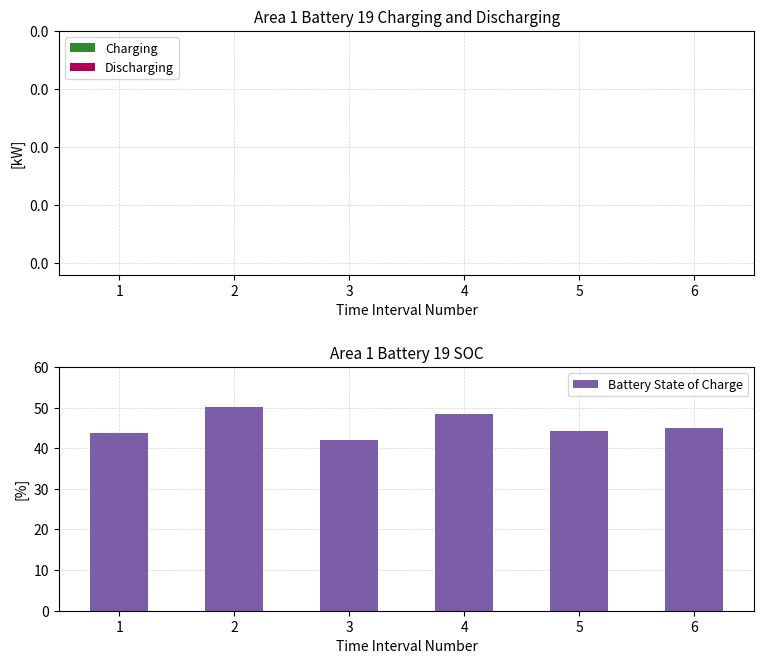

Which category has the lowest value in the Charging series?

1